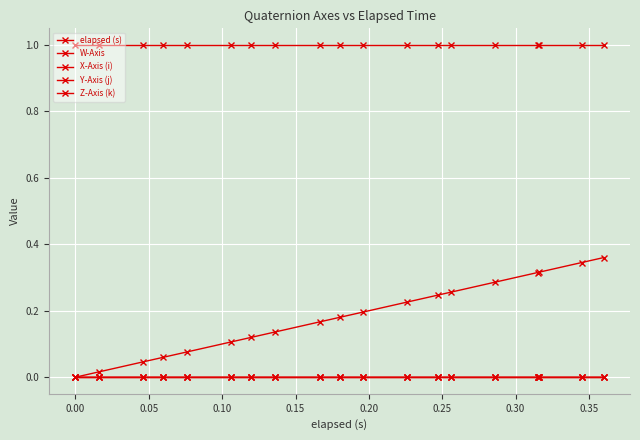

True or false: W-Axis and Z-Axis (k) cross at least once.

False